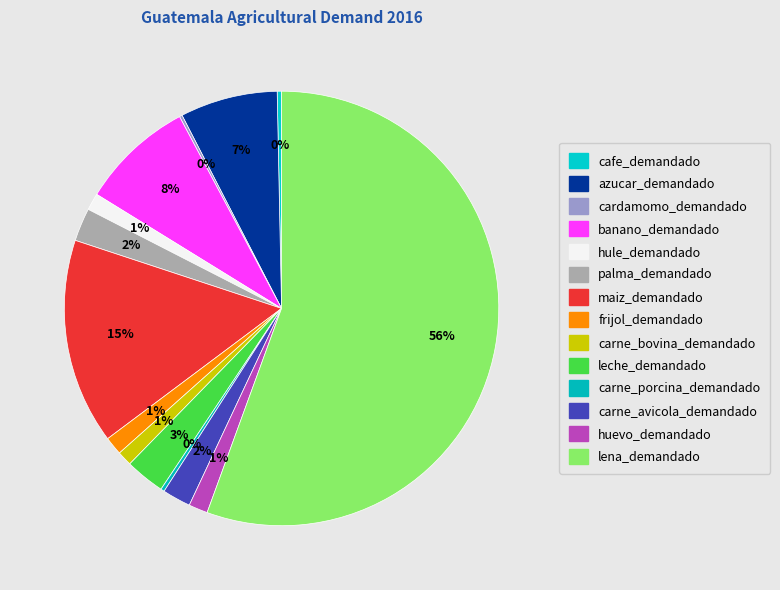

Which slice is the largest?

lena_demandado